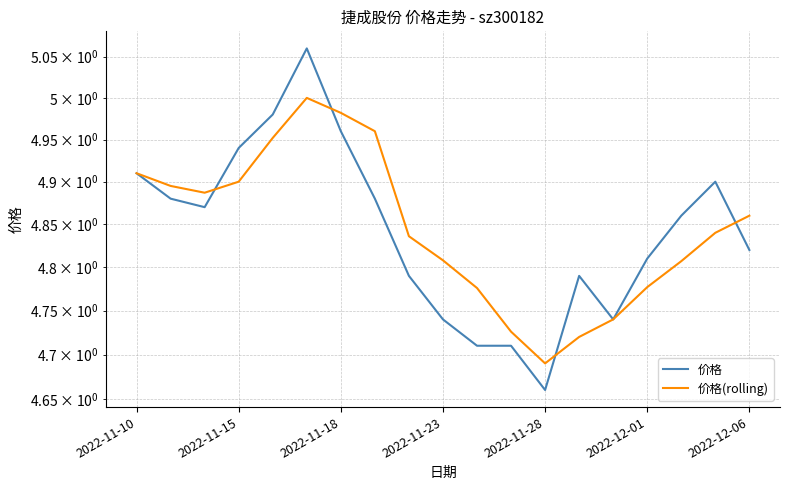

What are all the series names shown in the legend?

价格, 价格(rolling)